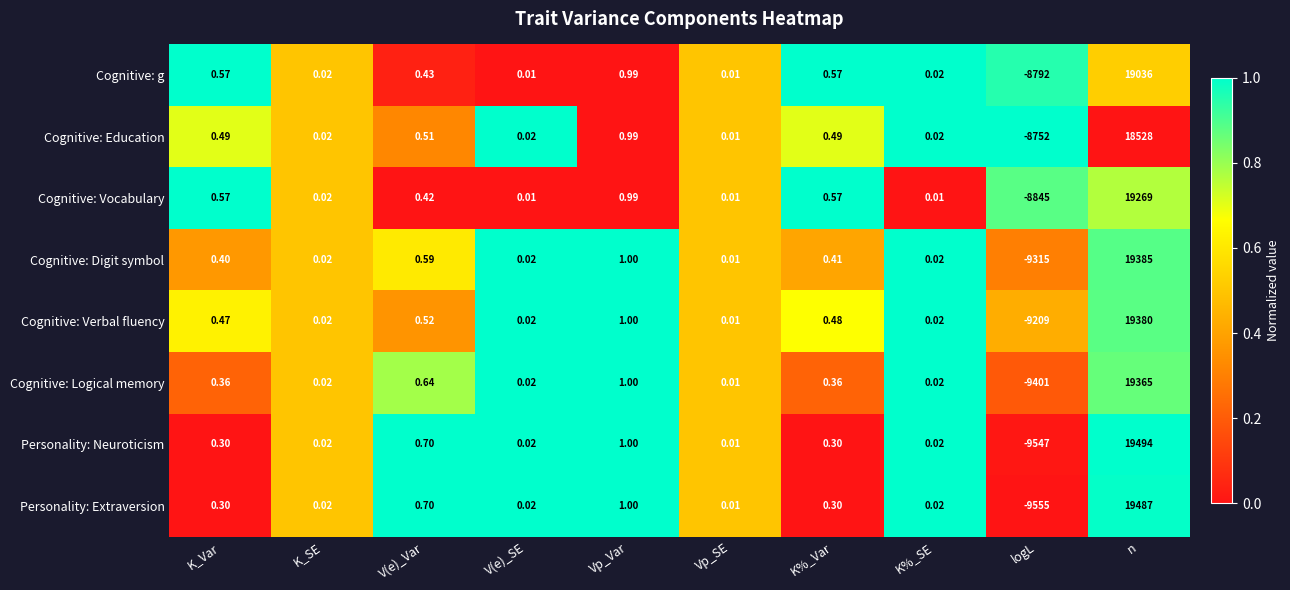

Is the value of Cognitive: Education at Vp_Var greater than the value of Cognitive: Logical memory at Vp_Var?

No